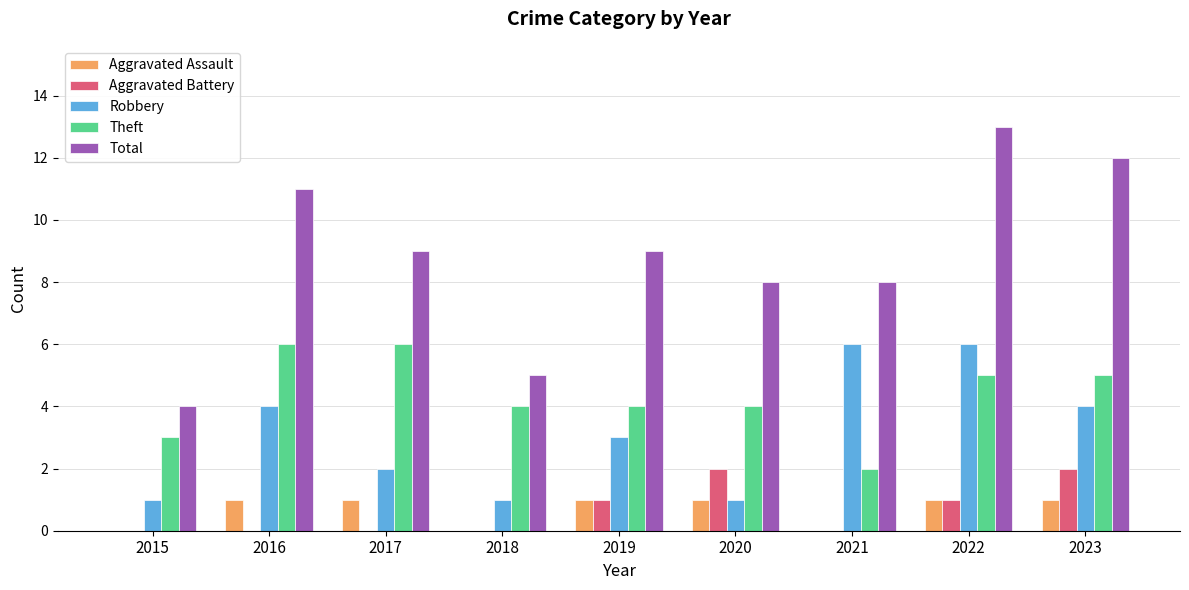

Reading left to right, list all the values displayed in this chart.

Aggravated Assault: 0	1	1	0	1	1	0	1	1
Aggravated Battery: 0	0	0	0	1	2	0	1	2
Robbery: 1	4	2	1	3	1	6	6	4
Theft: 3	6	6	4	4	4	2	5	5
Total: 4	11	9	5	9	8	8	13	12